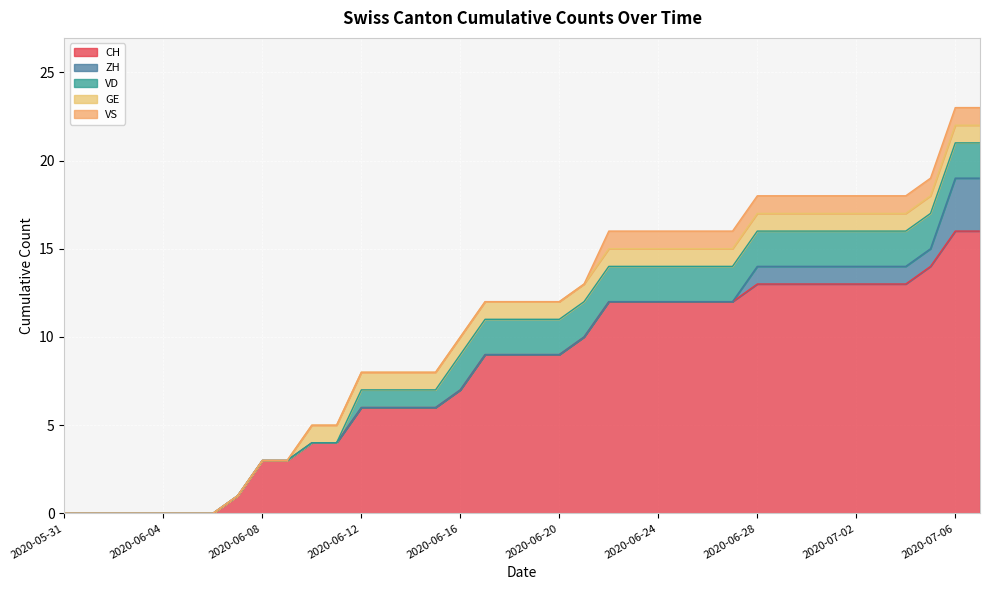

List the series in order of their peak value, lowest first.

GE, VS, VD, ZH, CH